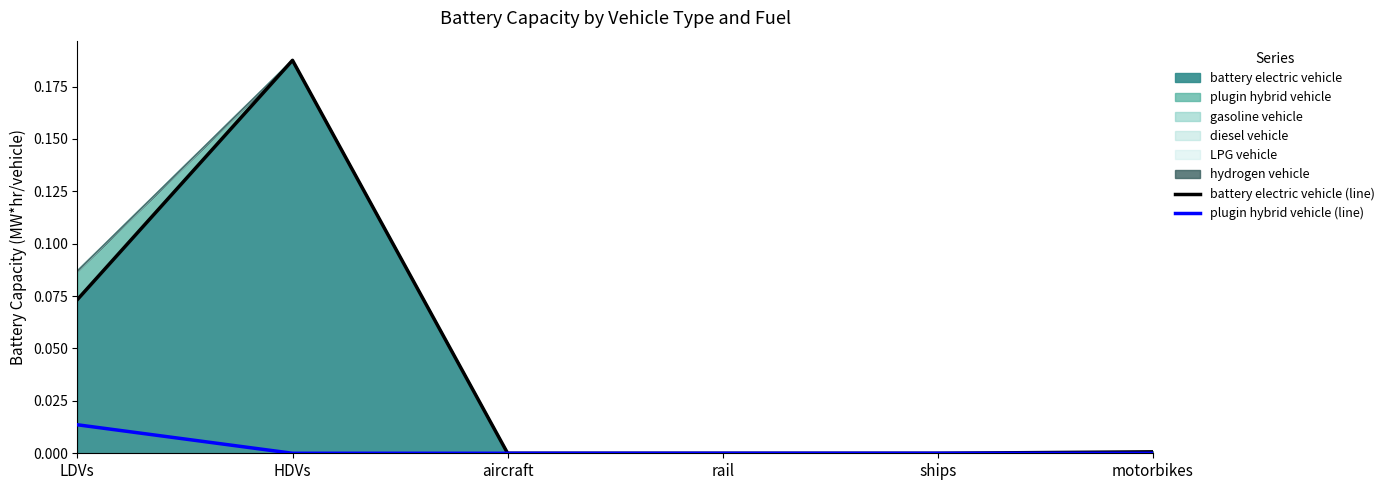

The plugin hybrid vehicle (line) series shows 0.0 at LDVs. True or false?

True